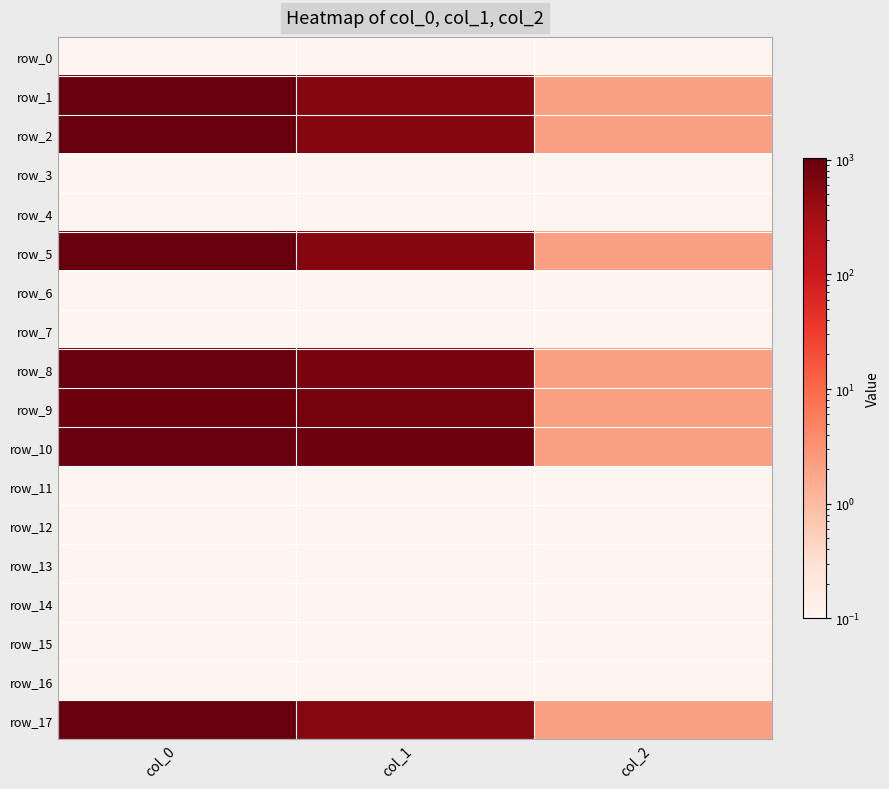

What is the spread (max minus min) of values at col_1?

884.2